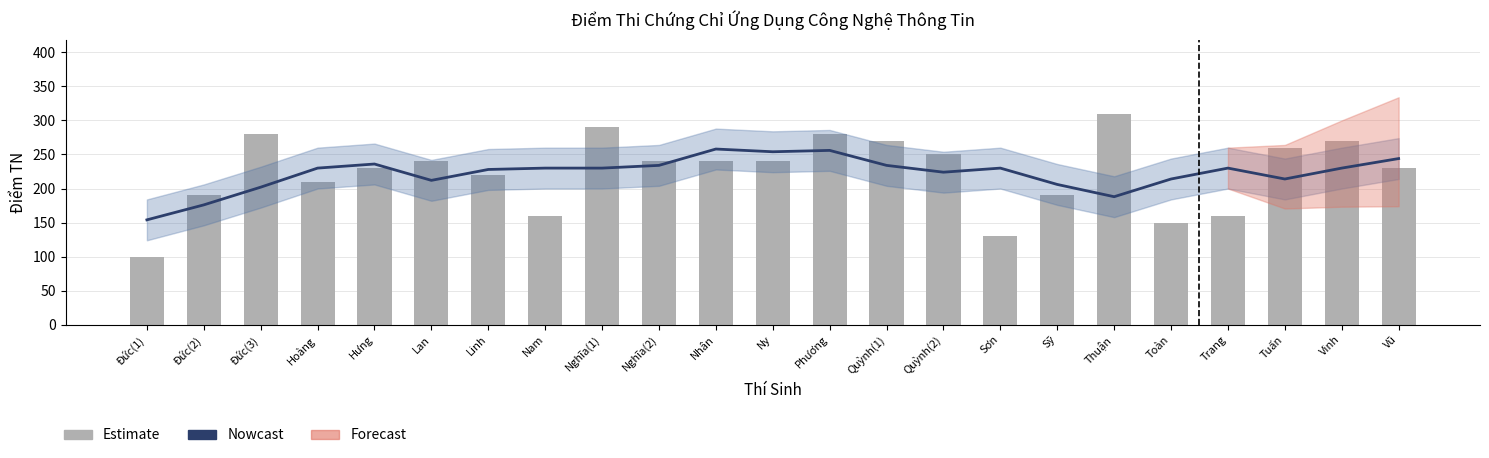

Reading left to right, what are all the values shown in this chart?

Nowcast: Đức(1)=154	Đức(2)=176	Đức(3)=202	Hoàng=230	Hưng=236	Lan=212	Linh=228	Nam=230	Nghĩa(1)=230	Nghĩa(2)=234	Nhân=258	Ny=254	Phương=256	Quỳnh(1)=234	Quỳnh(2)=224	Sơn=230	Sỹ=206	Thuận=188	Toàn=214	Trang=230	Tuấn=214	Vinh=230	Vũ=244
Estimate: Đức(1)=100	Đức(2)=190	Đức(3)=280	Hoàng=210	Hưng=230	Lan=240	Linh=220	Nam=160	Nghĩa(1)=290	Nghĩa(2)=240	Nhân=240	Ny=240	Phương=280	Quỳnh(1)=270	Quỳnh(2)=250	Sơn=130	Sỹ=190	Thuận=310	Toàn=150	Trang=160	Tuấn=260	Vinh=270	Vũ=230